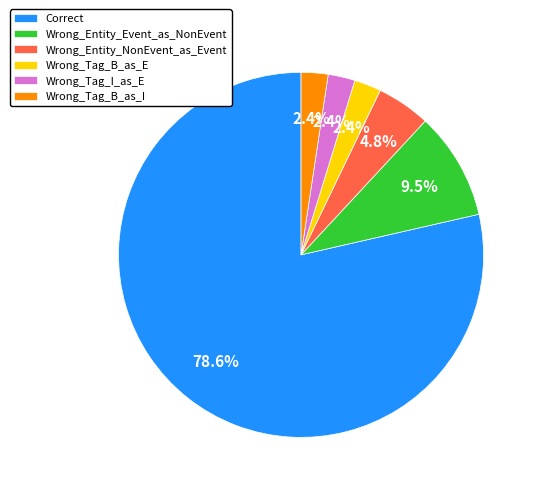

Is the sum of Wrong_Entity_NonEvent_as_Event and Wrong_Tag_B_as_I greater than half?

No